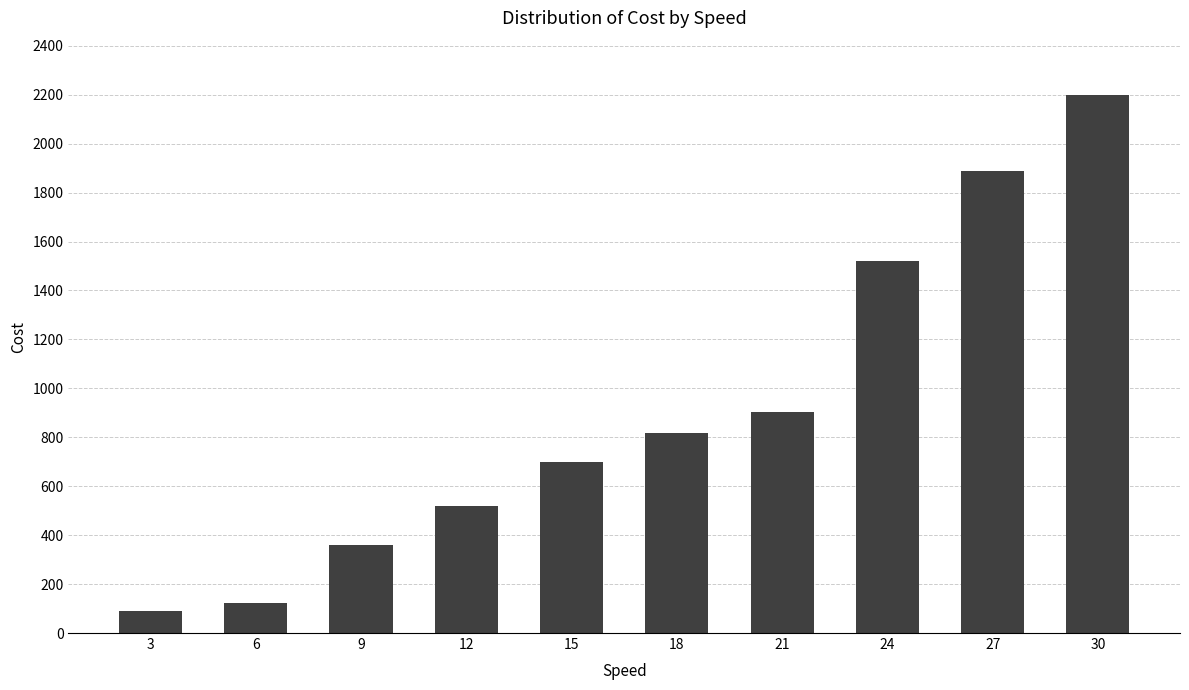

The value at 12 is 519. True or false?

True